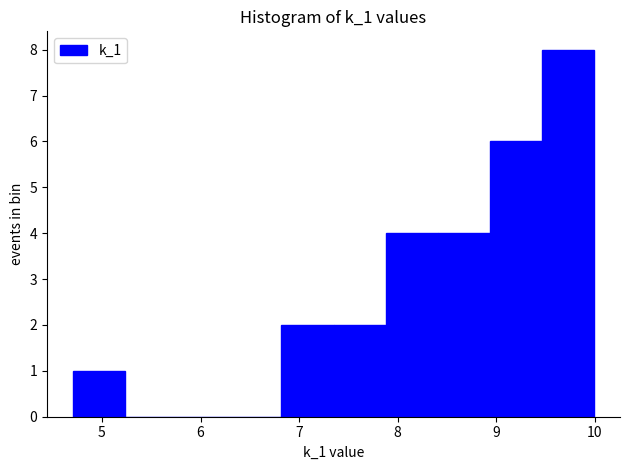

Reading left to right, transcribe this chart: for each bar, give the range it covers on the x-axis and its height. Neither the bar edges nor the heights are printed on the chart, so give them approximately, as read against the axes.

4.7 to 5.2: 1
5.2 to 5.8: 0
5.8 to 6.3: 0
6.3 to 6.8: 0
6.8 to 7.3: 2
7.3 to 7.9: 2
7.9 to 8.4: 4
8.4 to 8.9: 4
8.9 to 9.5: 6
9.5 to 10.0: 8